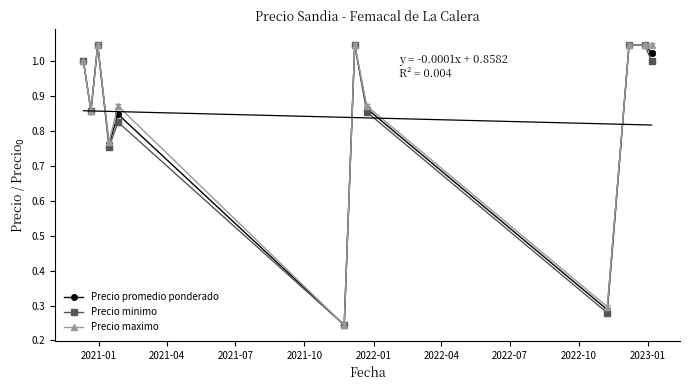

How many interior local valleys does the Precio minimo series have?

4